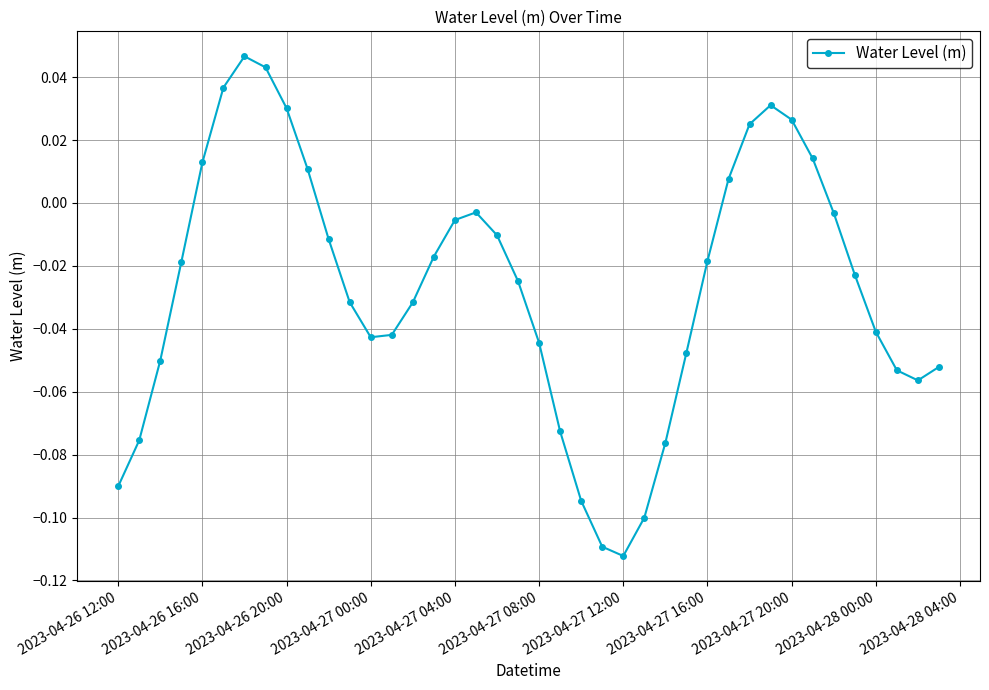

How many points are higher than both their immediate neighbors (excluding endpoints)?

3